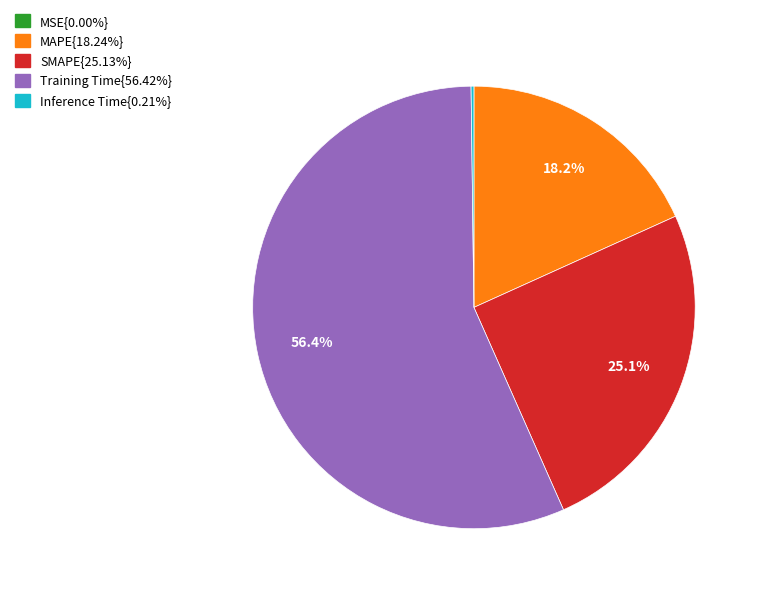

Is there a majority slice in this chart?

Yes